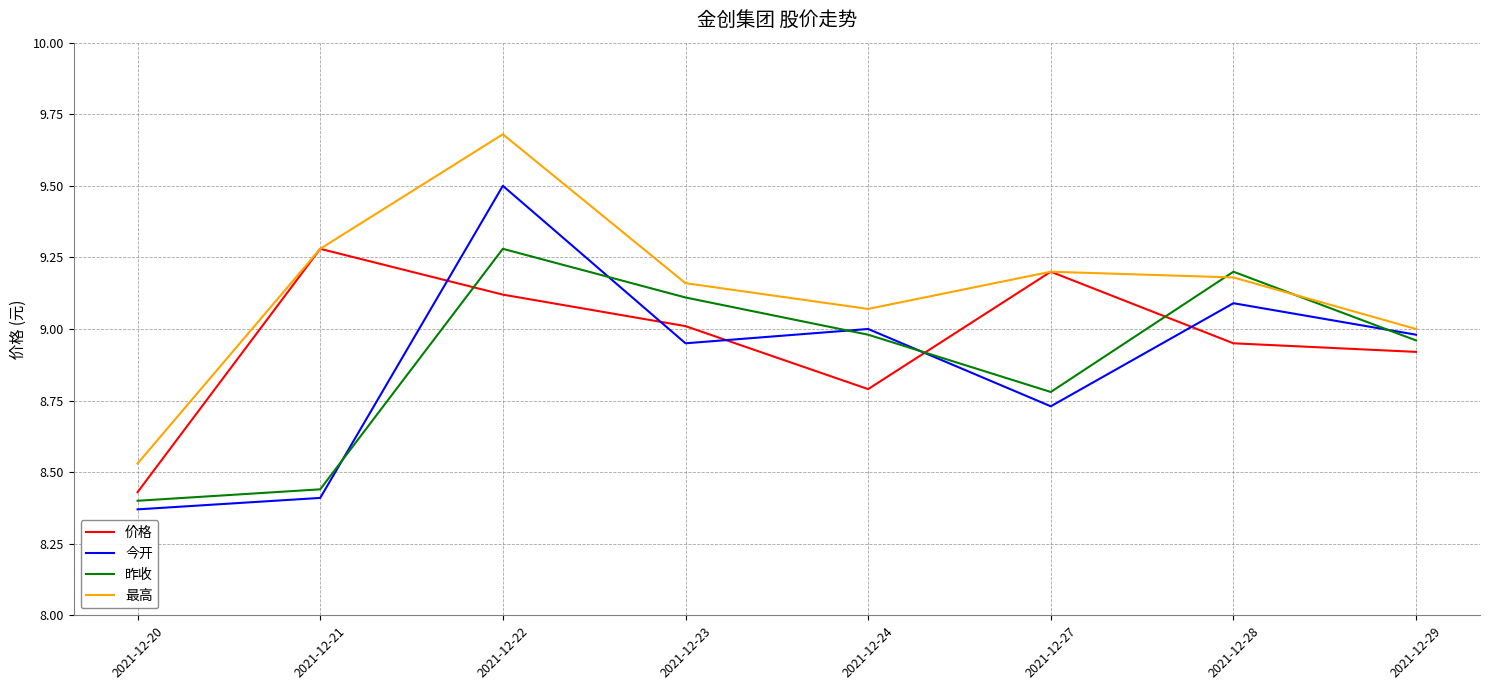

Rank the categories by 最高 value from lowest to highest.

2021-12-20, 2021-12-29, 2021-12-24, 2021-12-23, 2021-12-28, 2021-12-27, 2021-12-21, 2021-12-22